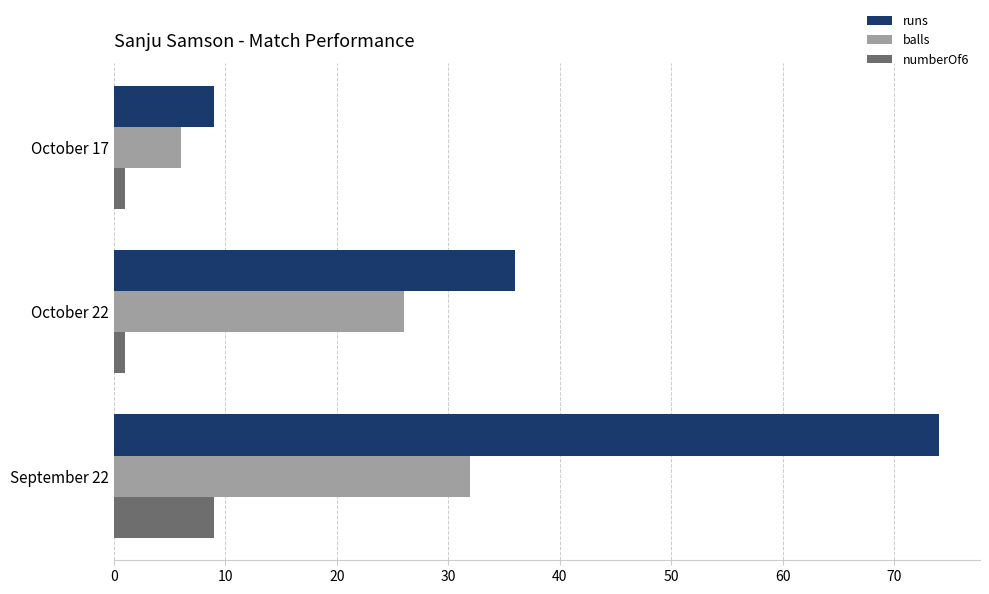

Which series has the widest spread of values?

runs